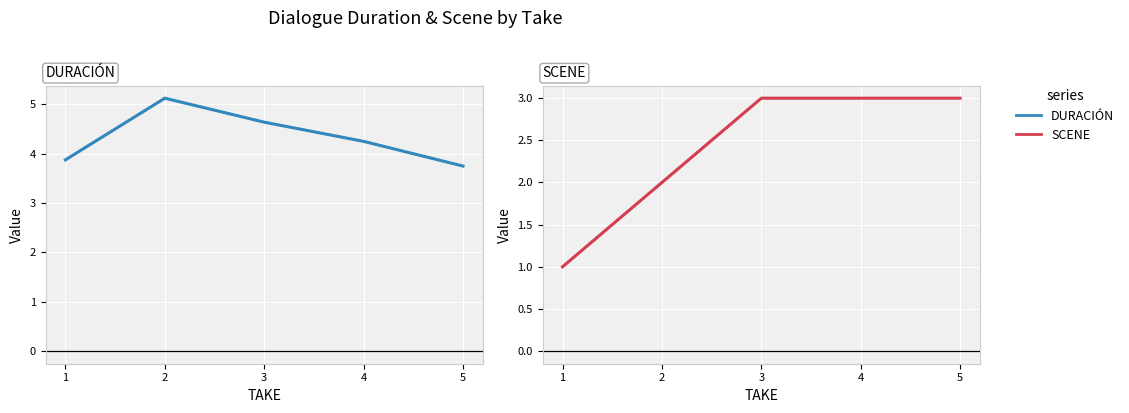

What are all the series names shown in the legend?

DURACIÓN, SCENE